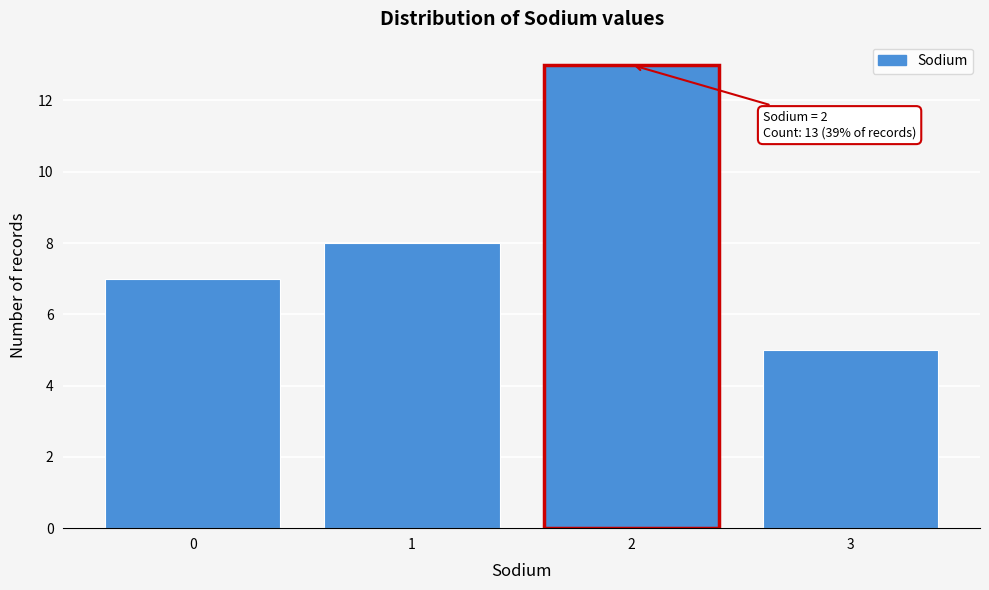

Reading left to right, what are all the values shown in this chart?

7	8	13	5